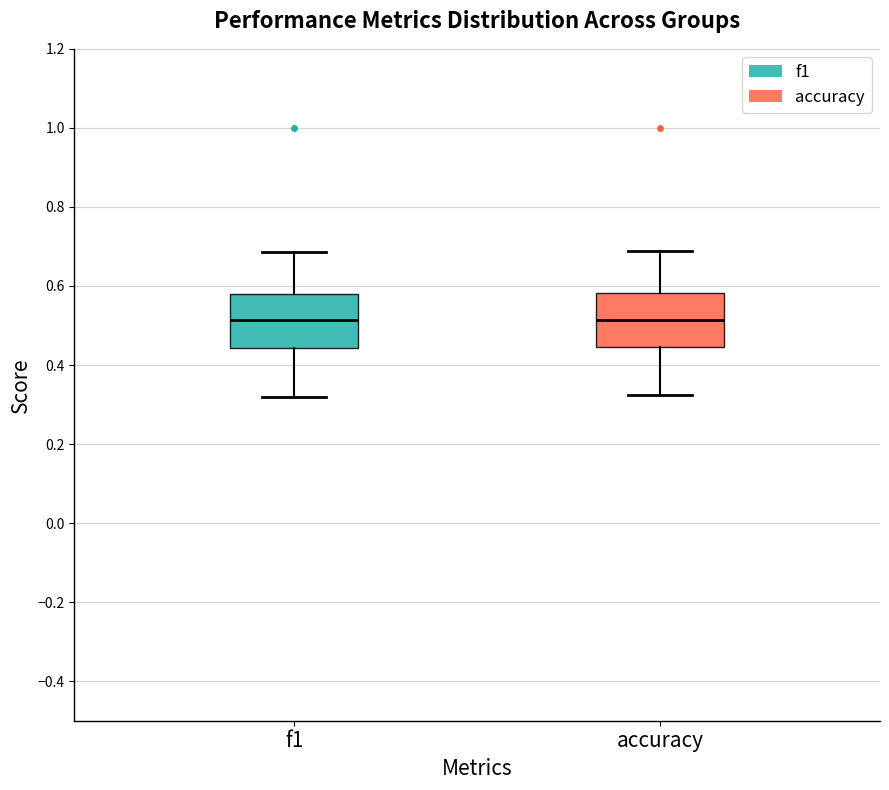

Reading left to right, transcribe this box plot: for each box, give where its median line is, the range the box spans, and where its two whiskers end, as read against the y-axis. The values are not printed on the chart, so give them approximately, as read against the axis.

f1: median 0.52, box 0.44 to 0.58, whiskers 0.32 to 0.68
accuracy: median 0.52, box 0.44 to 0.58, whiskers 0.32 to 0.68